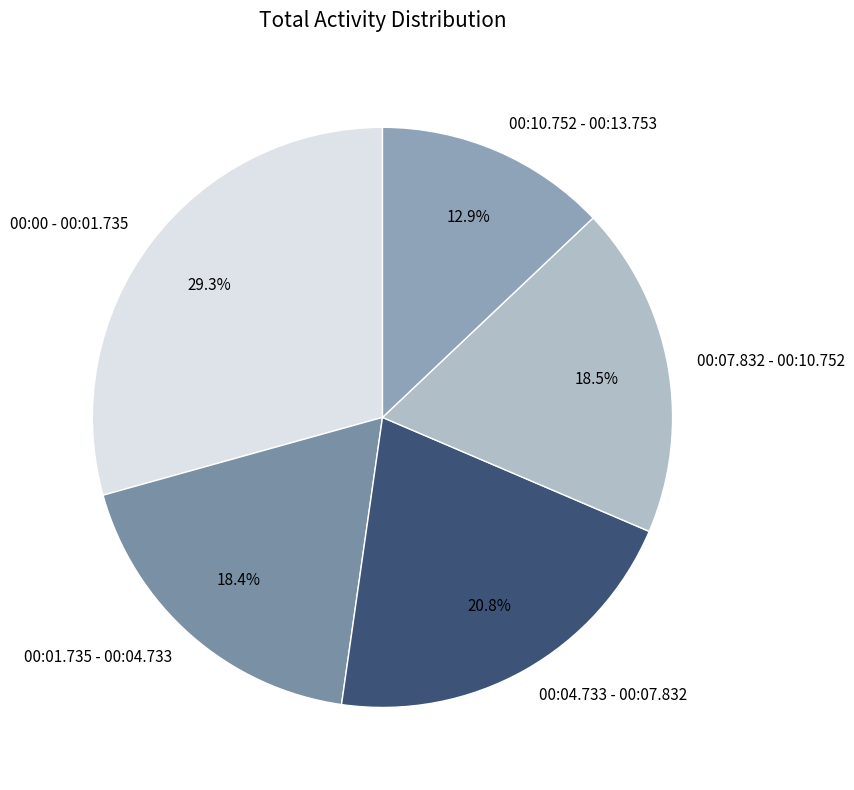

How much of the chart is everything except 00:00 - 00:01.735?

70.7%